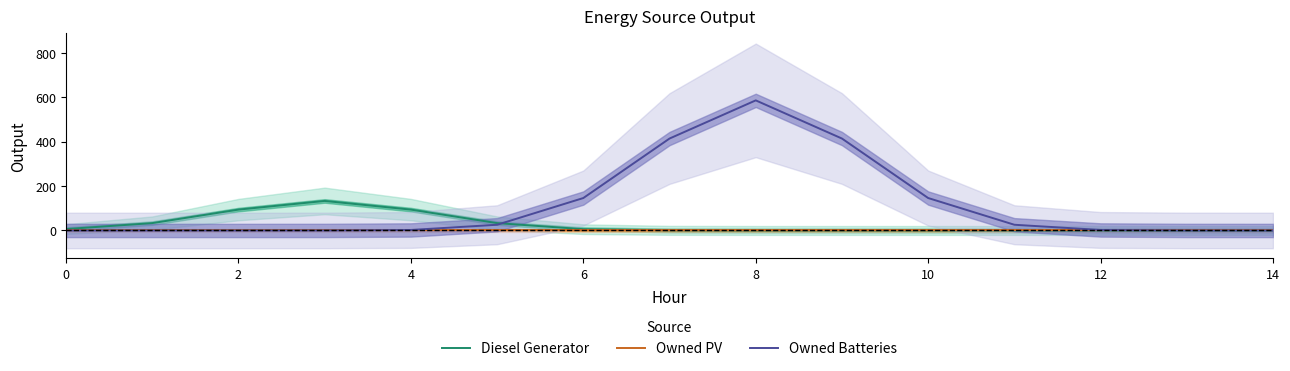

The value of Owned Batteries at 10 is 146.1. True or false?

True